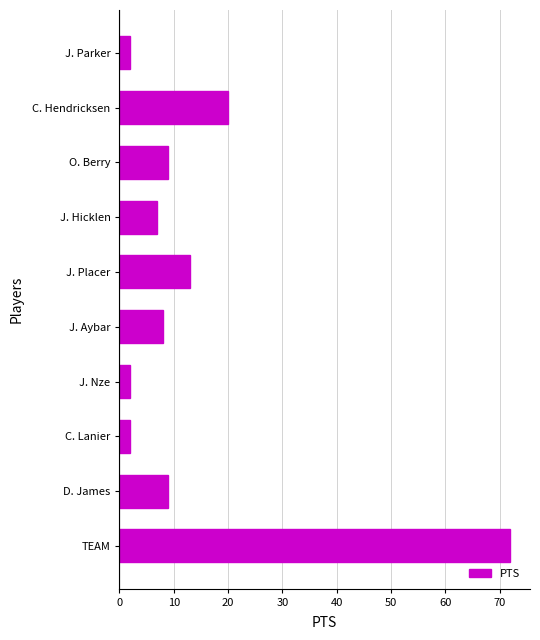

What is the maximum value shown in the chart?

72